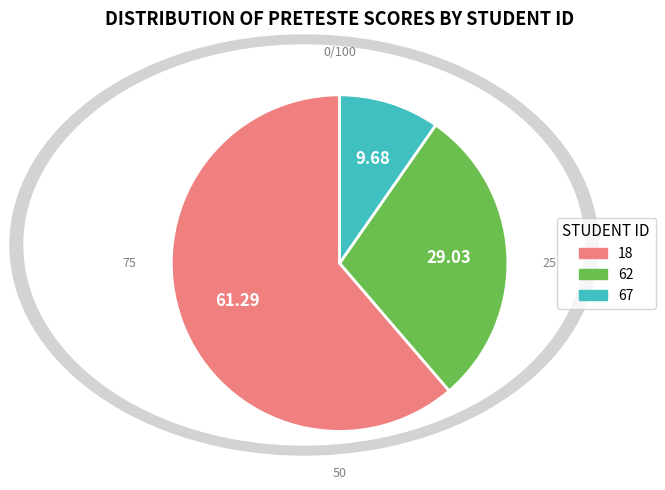

Combined, do 67 and 62 account for over 50%?

No